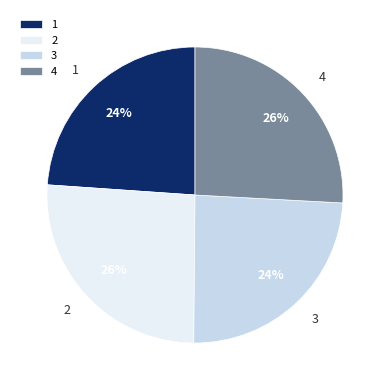

Does any single category account for the majority?

No